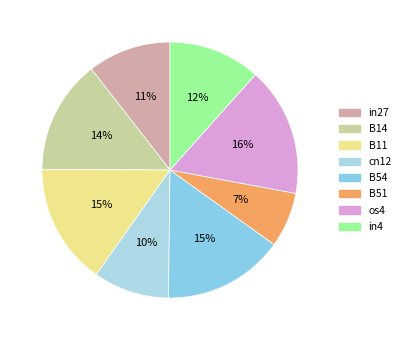

To the nearest percent, what percentage of the pie is cn12?

10%